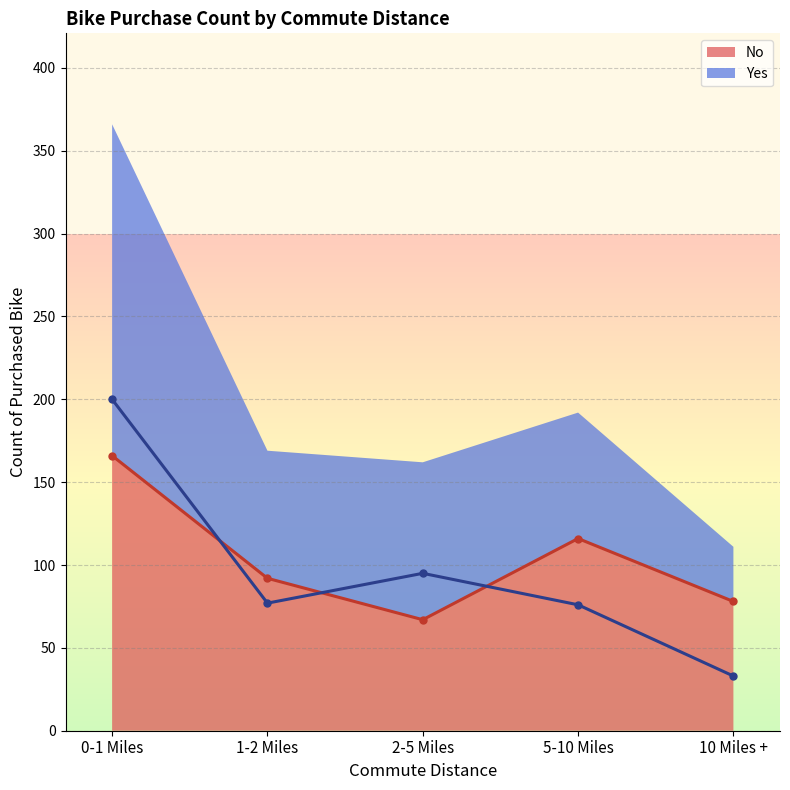

What is the spread (max minus min) of values at 2-5 Miles?

28